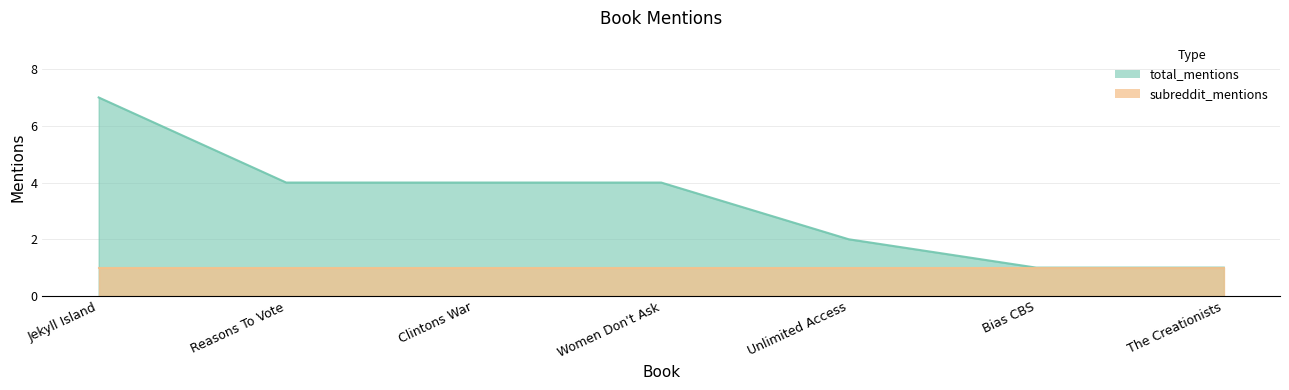

True or false: there are more than 2 points higher than both neighbors.

False